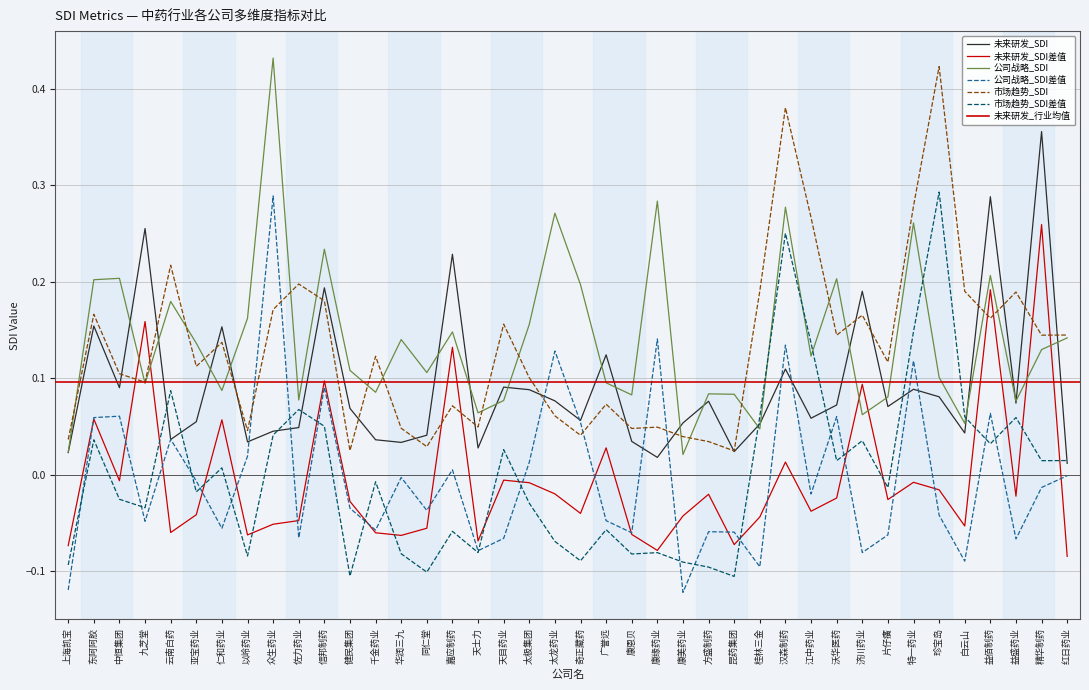

Which category has the highest value in the 市场趋势_SDI差值 series?

珍宝岛